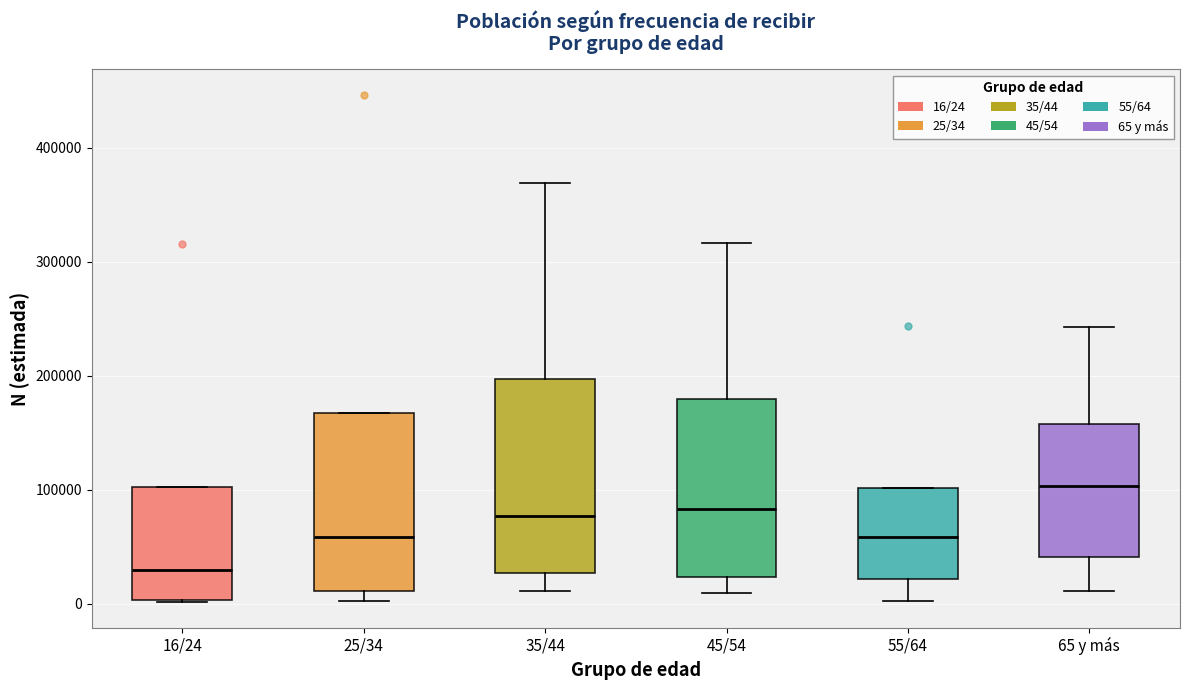

Comparing the boxes themselves (not the whiskers), which one is the tallest?

35/44